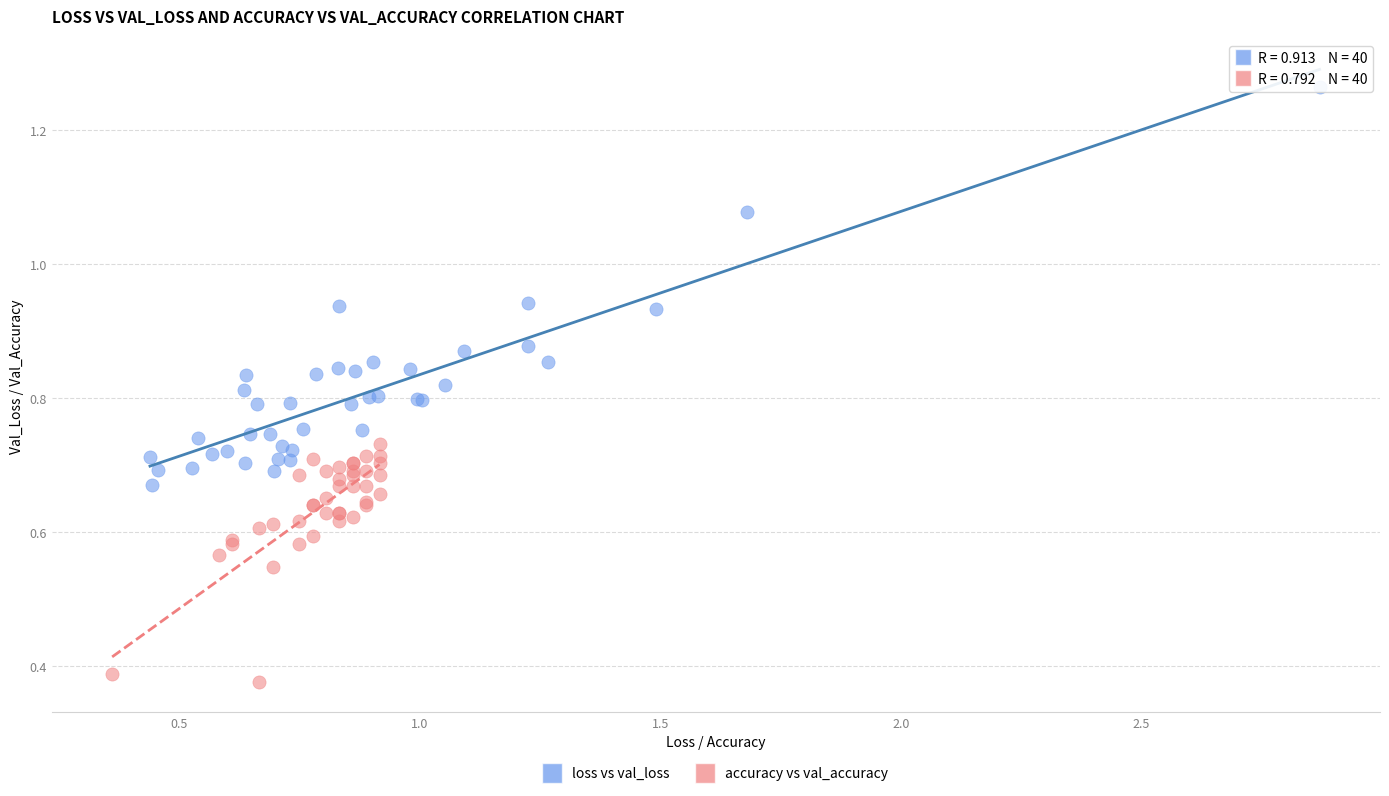

Which series reaches the minimum Y coordinate?

accuracy vs val_accuracy